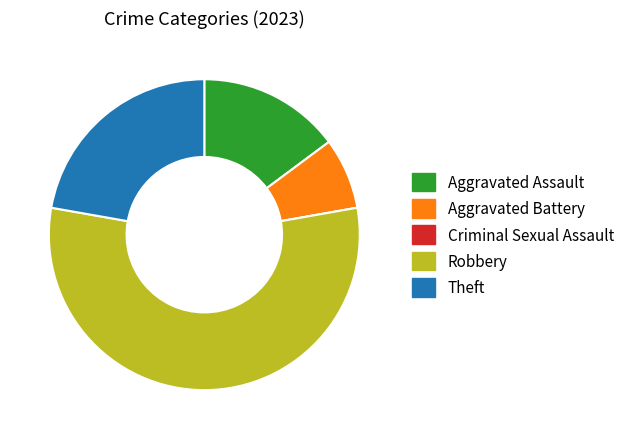

What is the largest slice in the pie chart?

Robbery